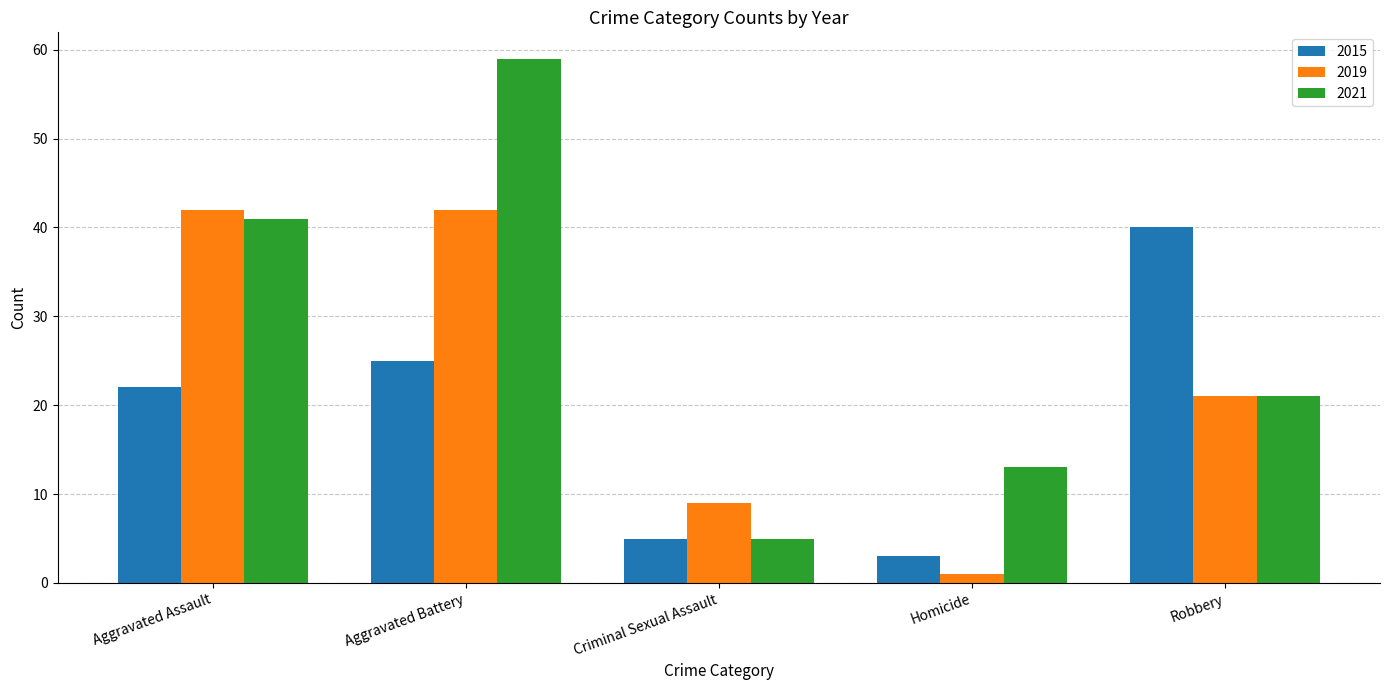

What is the total value across all series at Criminal Sexual Assault?

19